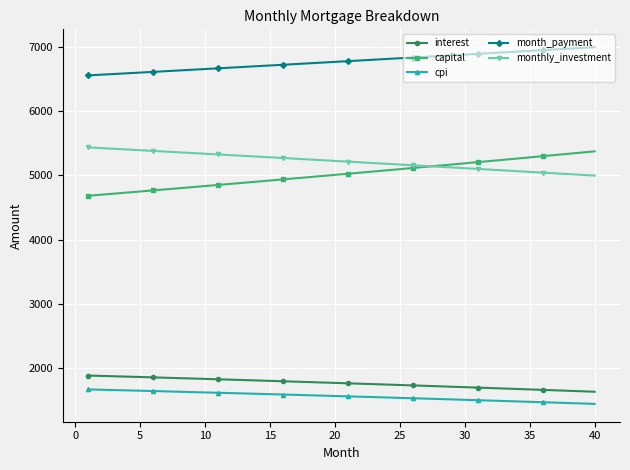

What is the value of the capital point at the 20th from the left?

5009.4